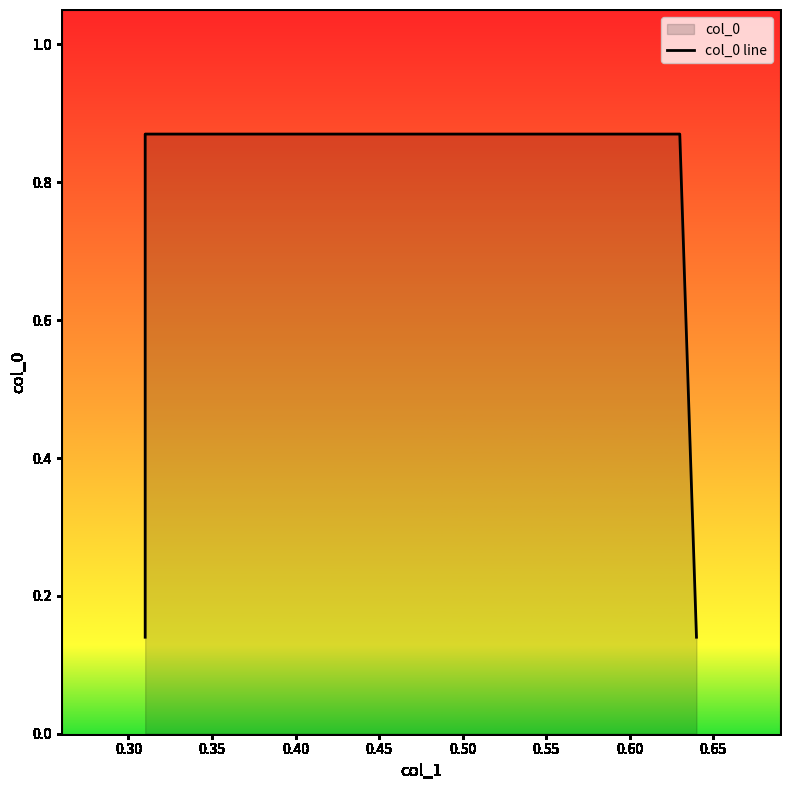

Reading right to left, what are all the values shown in this chart?

0.1	0.9	0.9	0.1